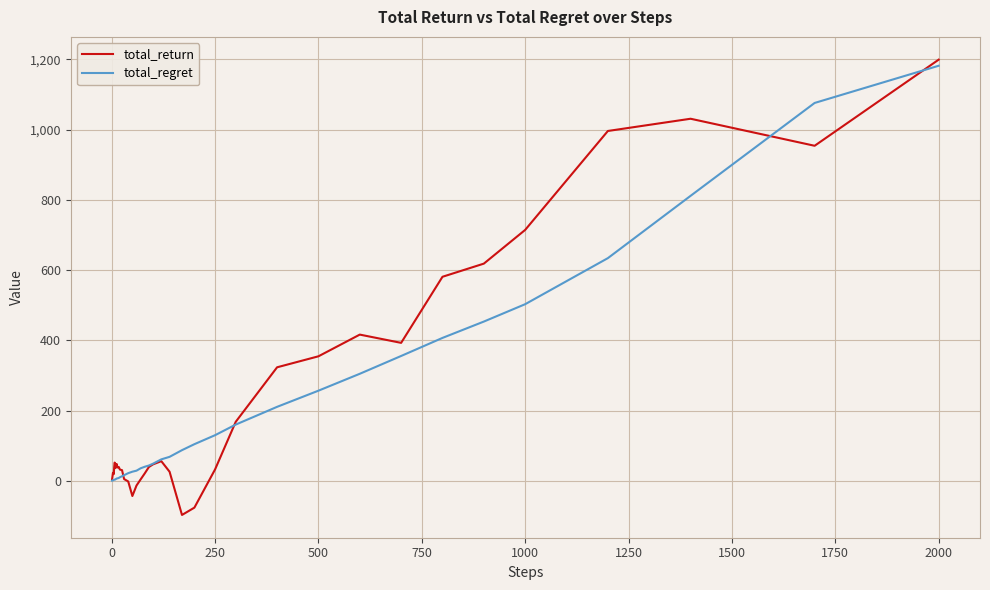

Which series has the largest range (max minus min)?

total_return